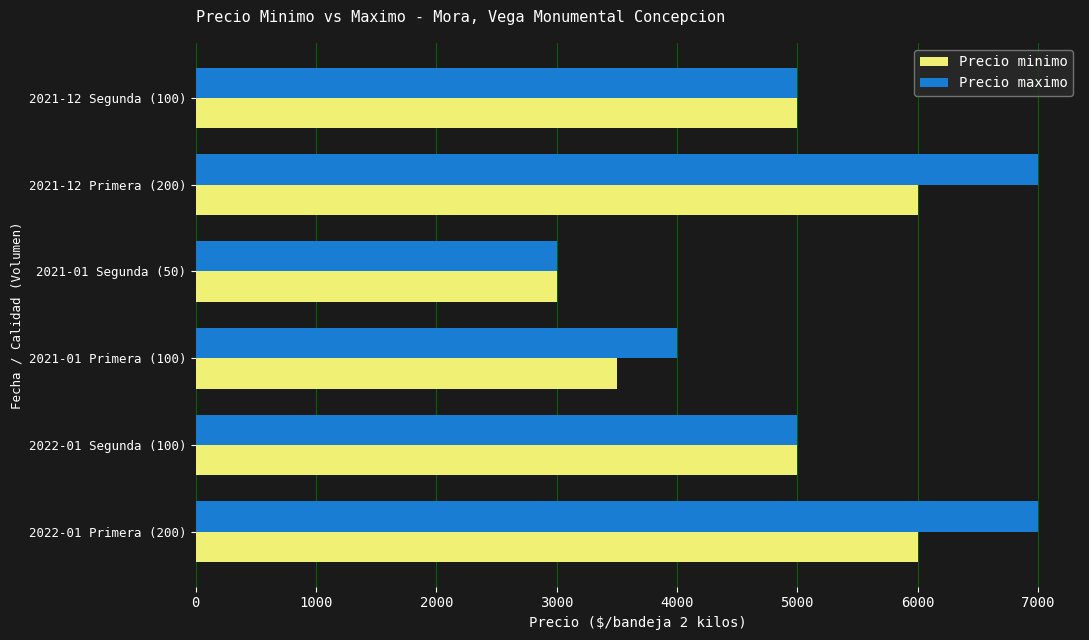

Which series has the widest spread of values?

Precio maximo